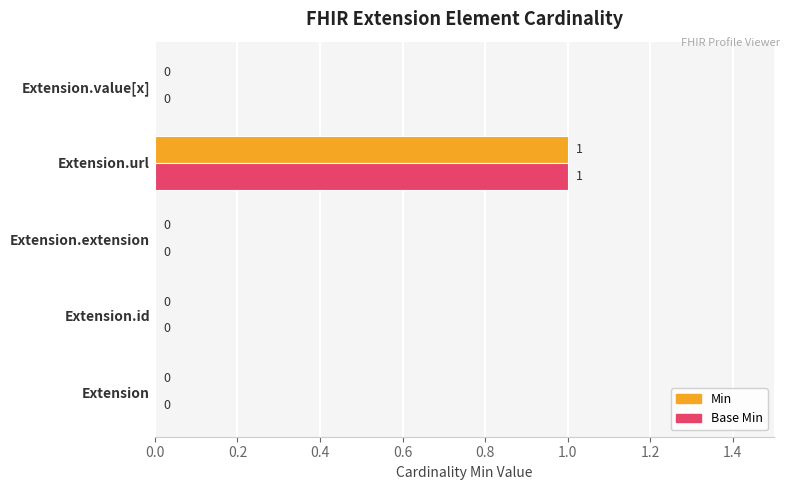

How many Min values are between 0 and 1?

5